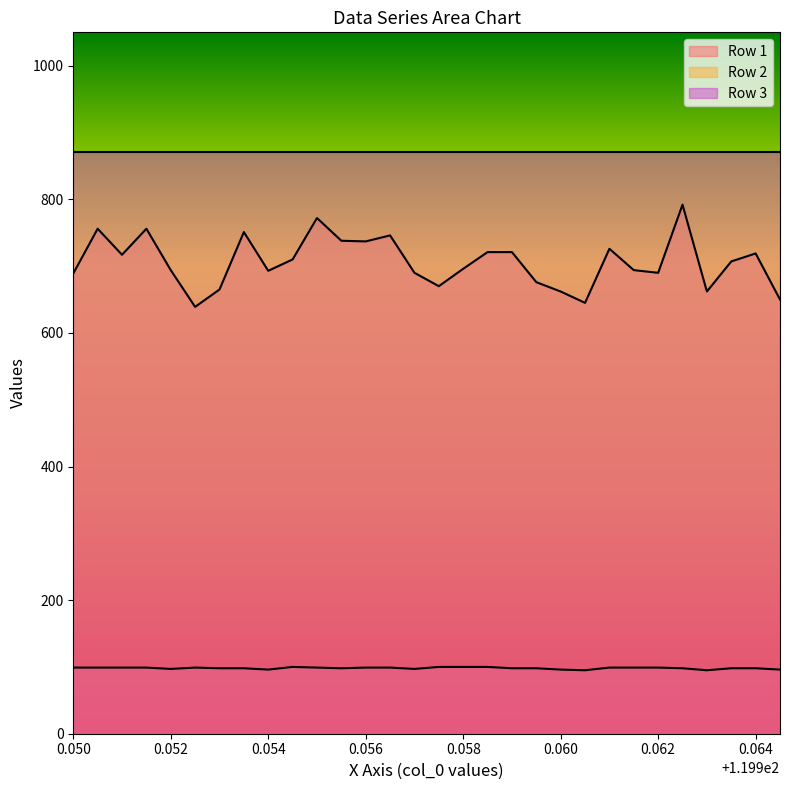

What is the maximum value shown in the chart?

871.0